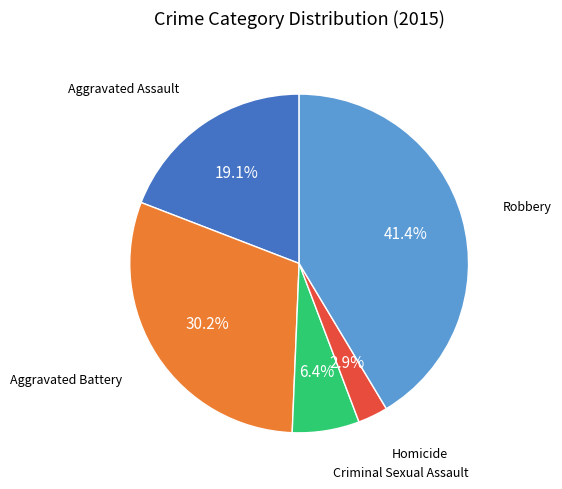

Is there a majority slice in this chart?

No